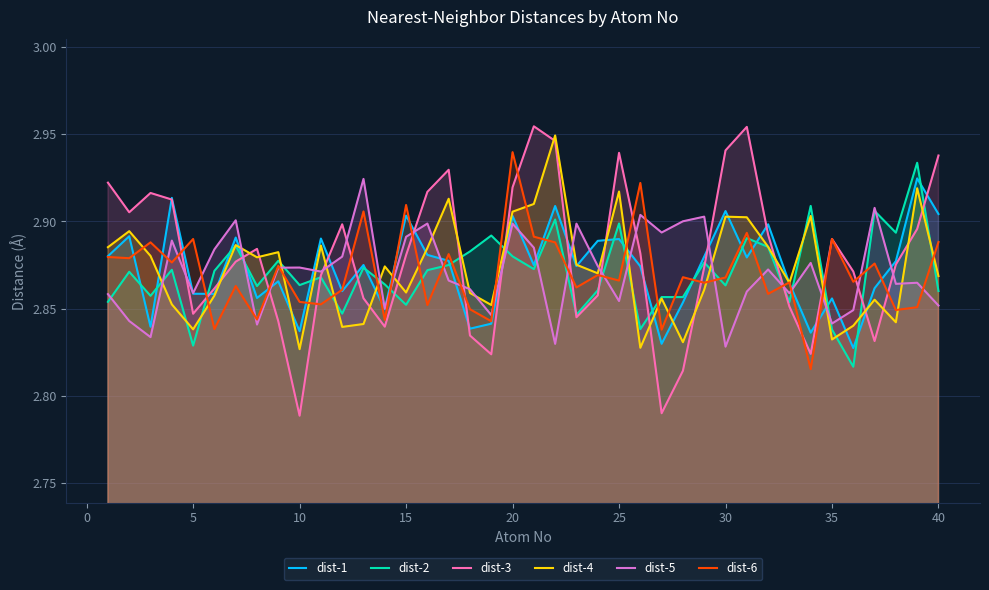

What are all the series names shown in the legend?

dist-1, dist-2, dist-3, dist-4, dist-5, dist-6